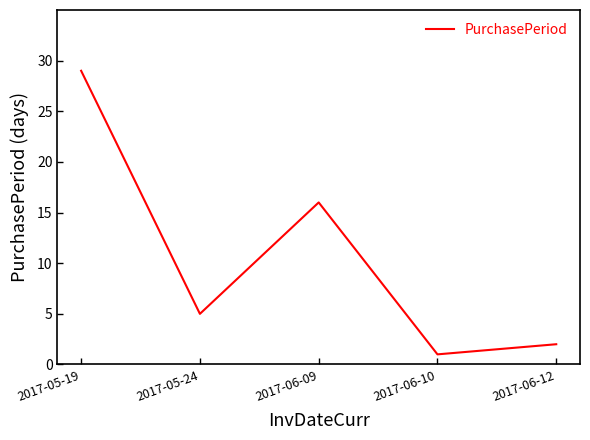

What is the difference between the values at 2017-06-09 and 2017-05-24?

11